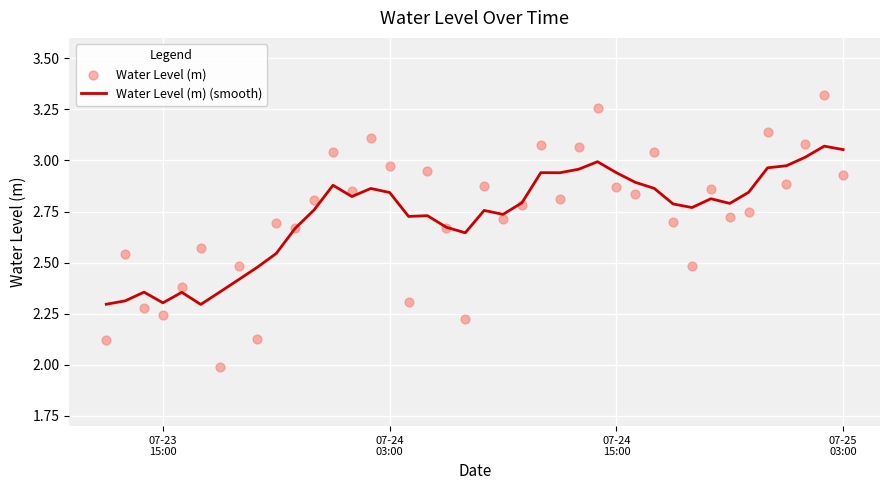

Which series has the largest total across all categories?

Water Level (m)